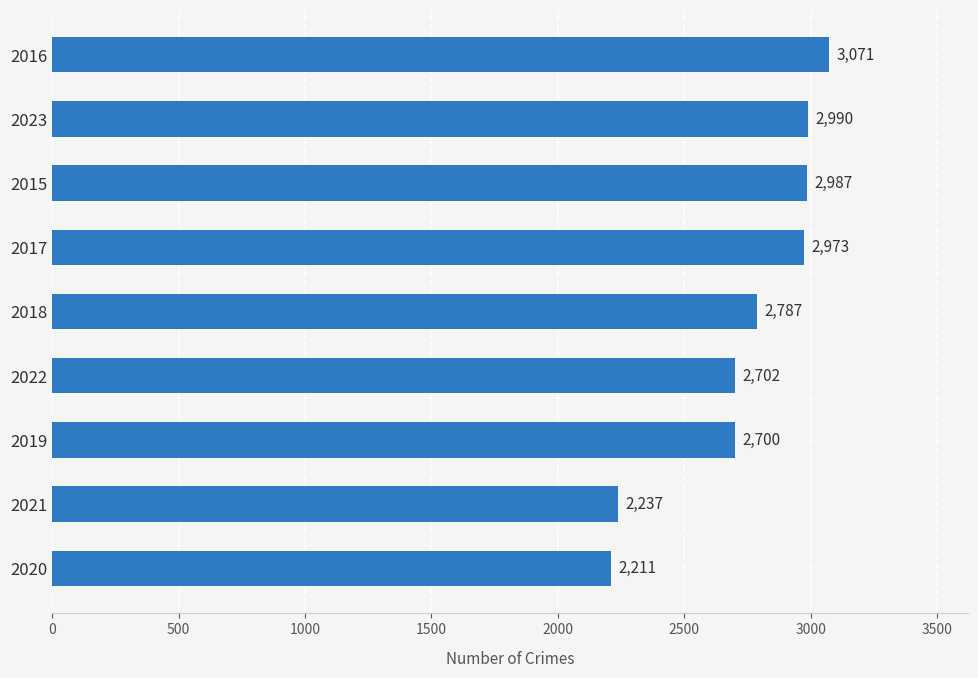

What is the difference between the maximum and second lowest values?

834